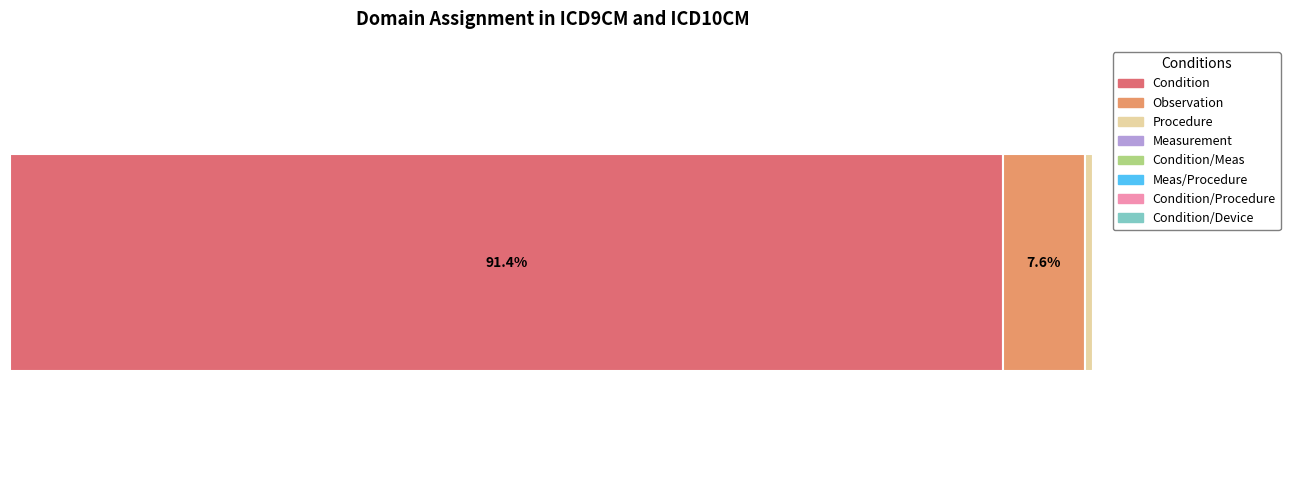

What position from the left is Procedure?

3